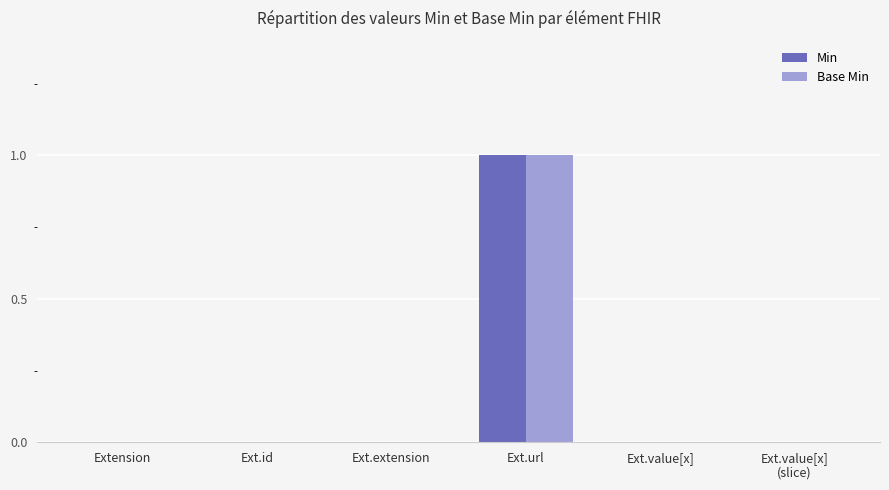

The Min series shows 0 at Ext.value[x]. True or false?

True